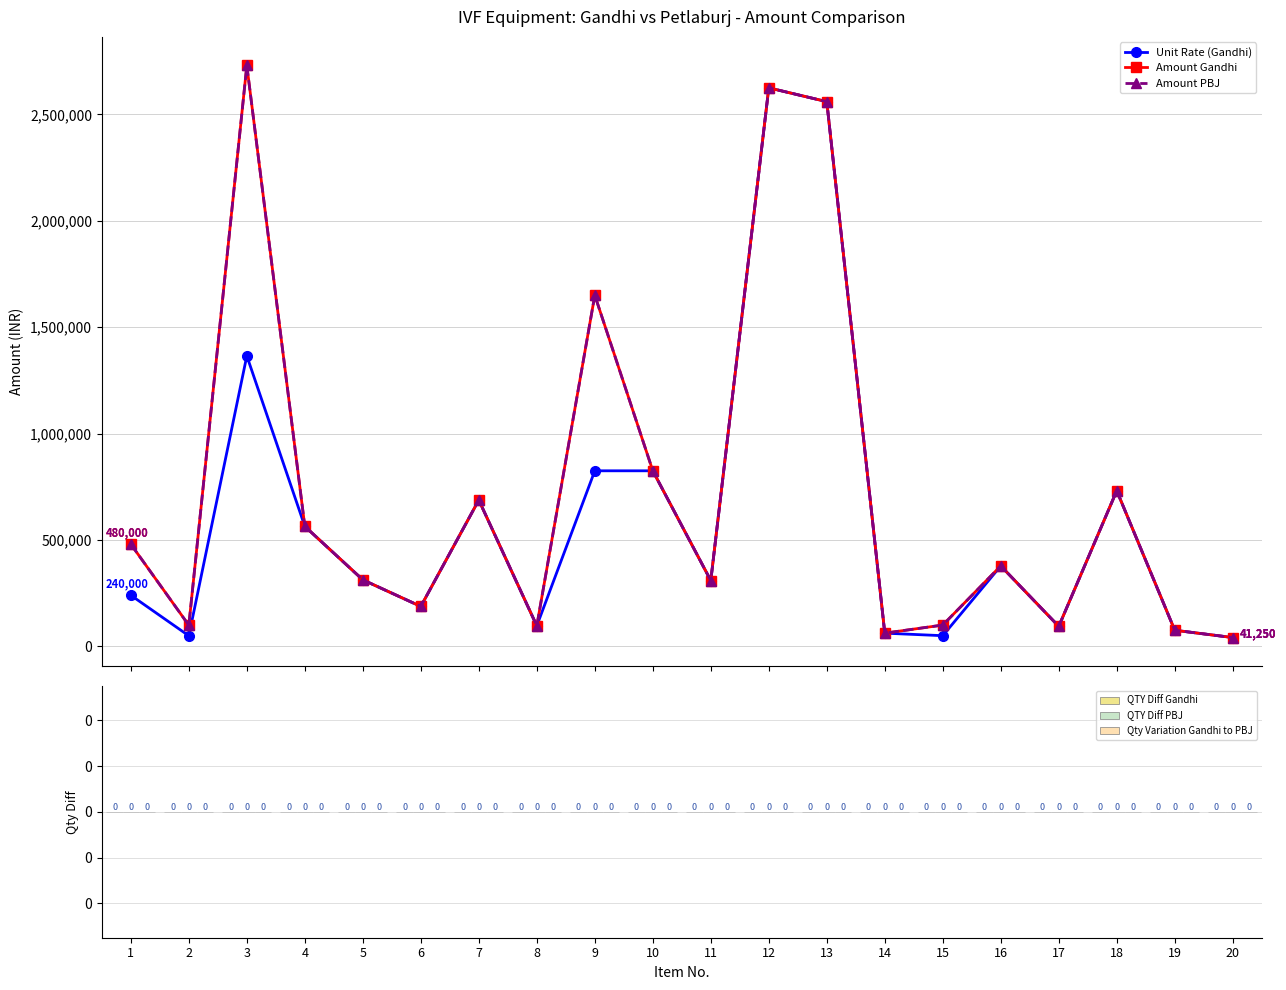

Is this an area chart (filled region under the line)?

No